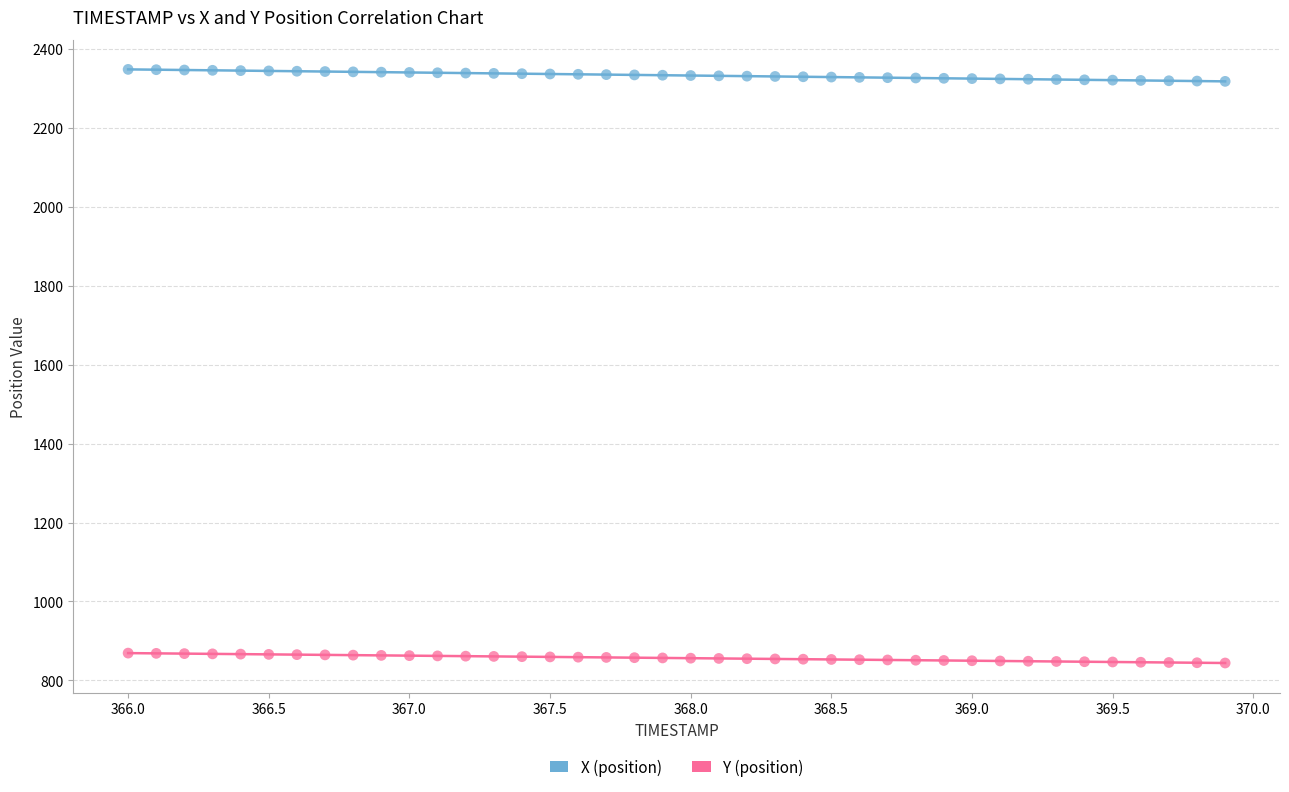

Which series has the largest Y range (max minus min)?

X (position)